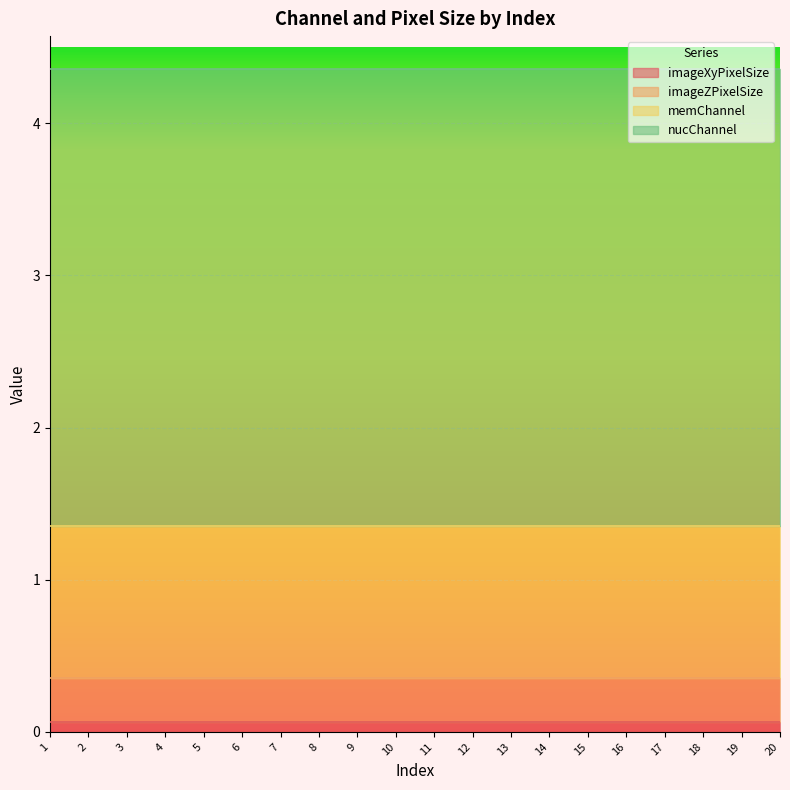

True or false: imageXyPixelSize has more than 0 interior local peaks.

False